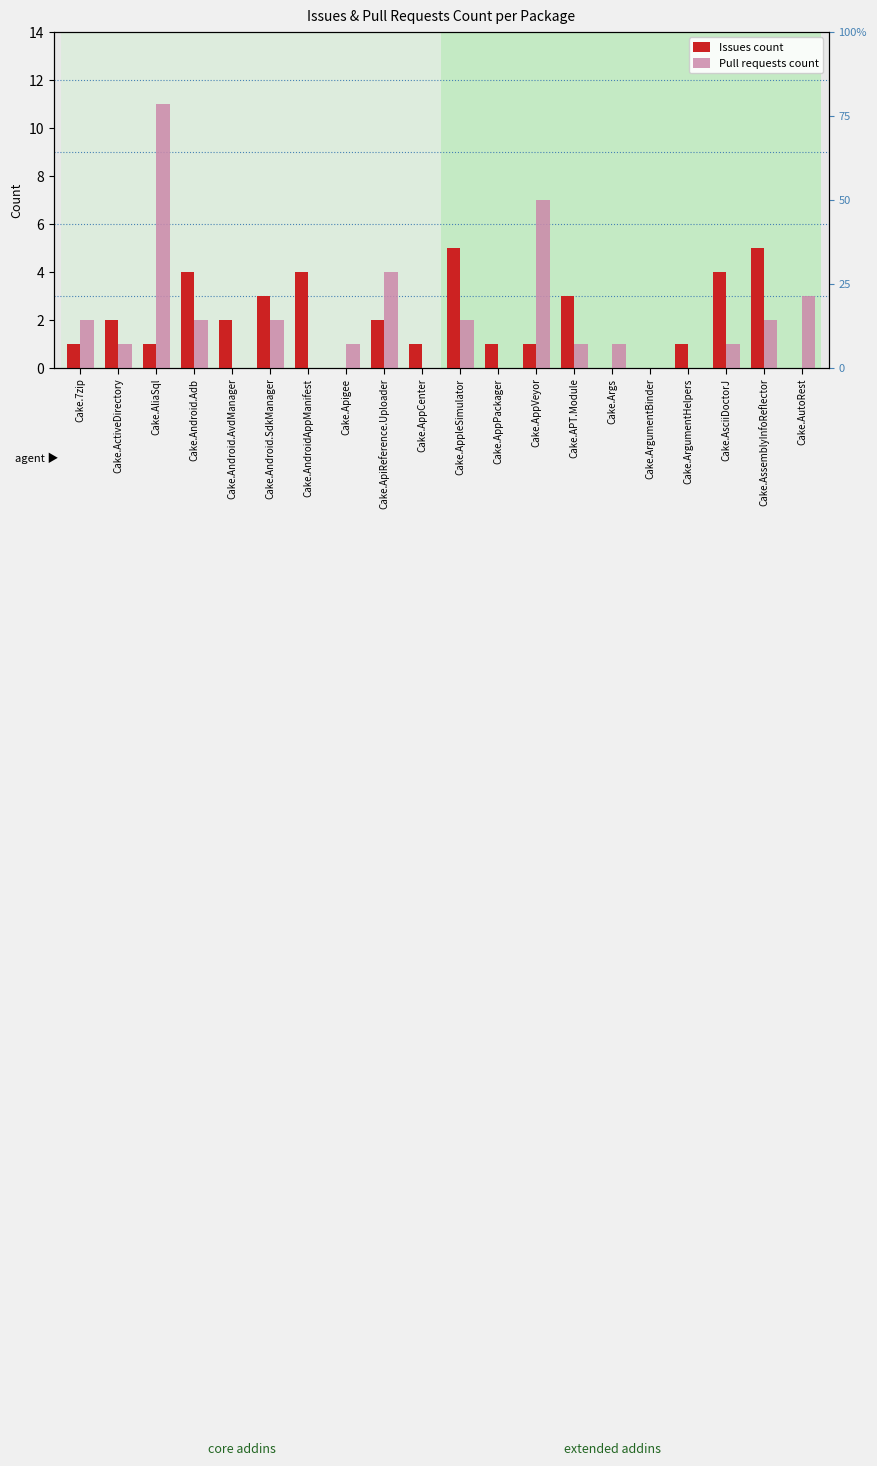

How many data points in Issues count are above 2?

7